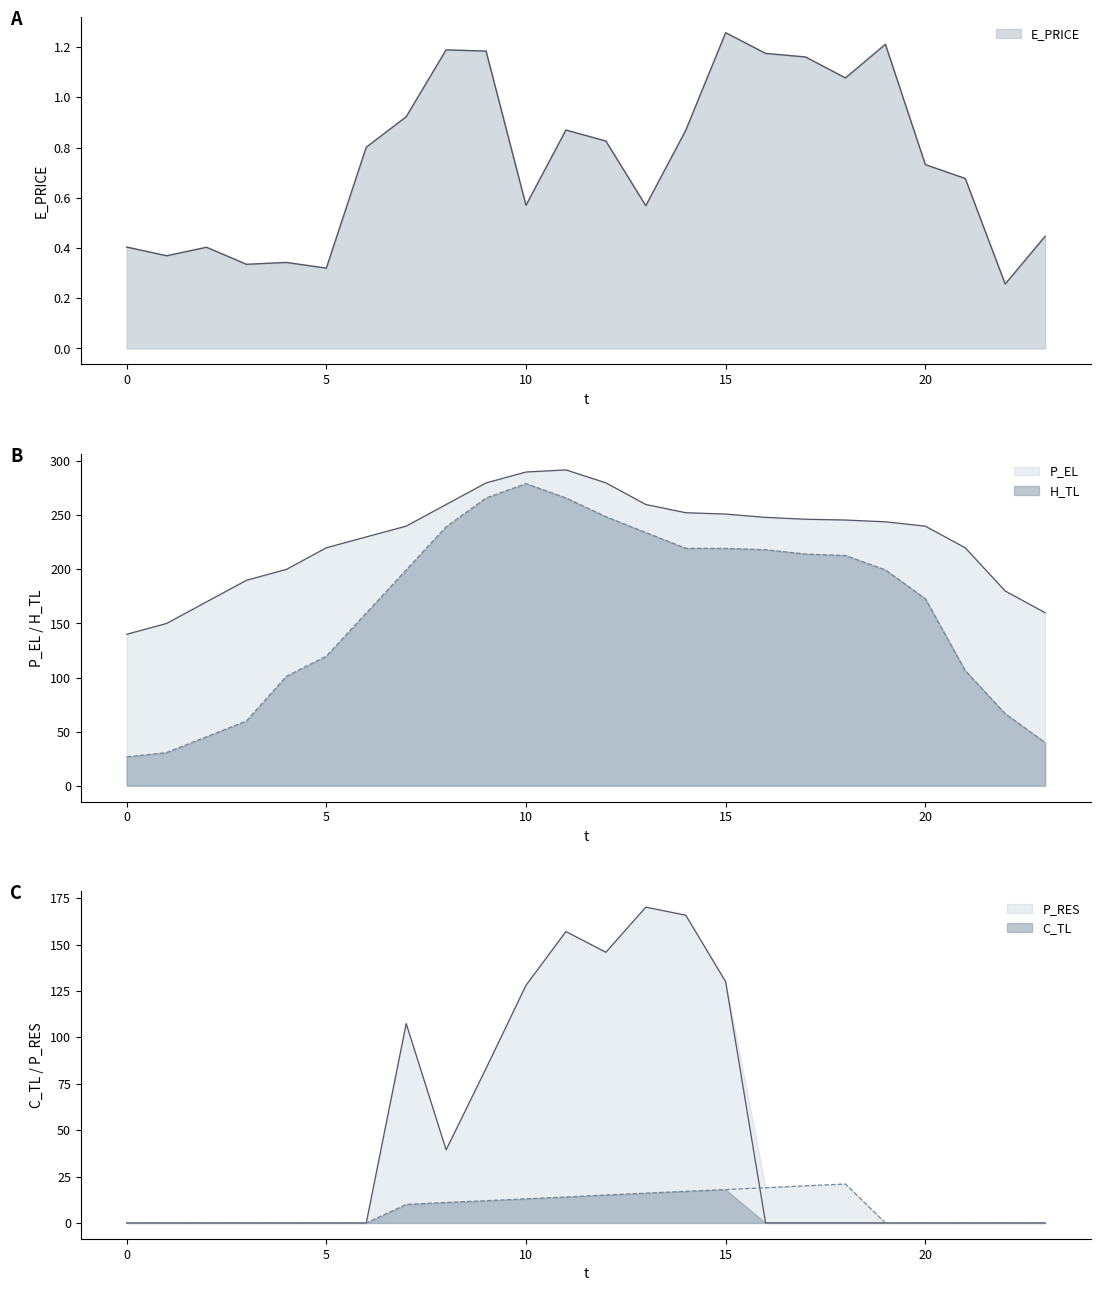

Rank the series by their maximum value, from highest to lowest.

P_EL, H_TL, P_RES, C_TL, E_PRICE